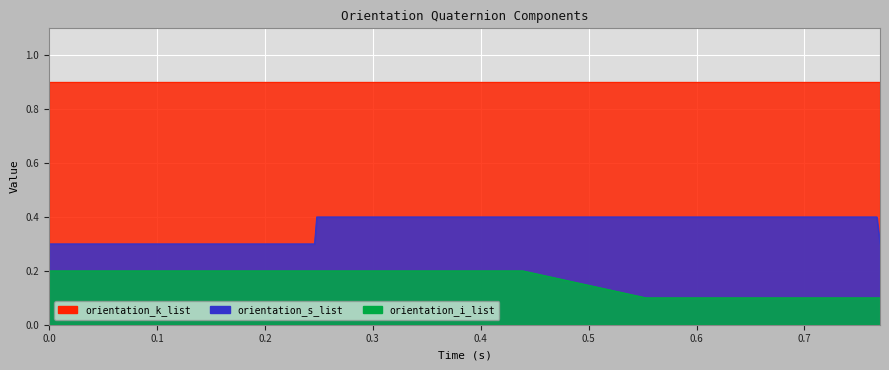

True or false: orientation_i_list and orientation_s_list intersect in this chart.

False